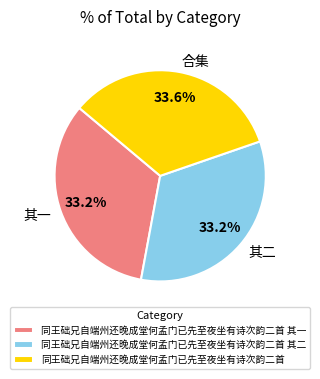

Is it true that 同王础兄自端州还晚成堂何孟门已先至夜坐有诗次韵二首 其二 is 33% of the pie?

True